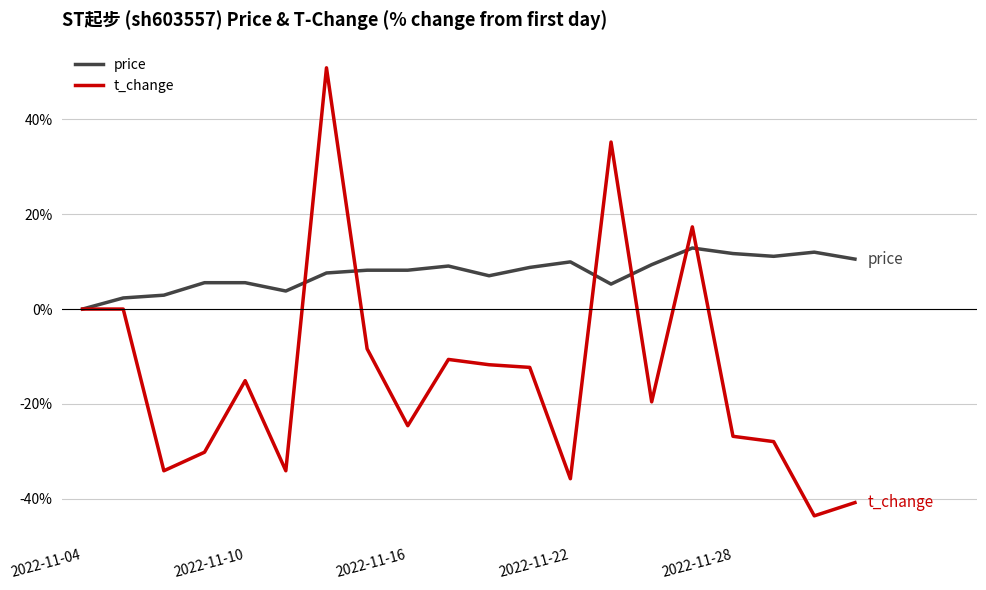

What is the highest value of the price series?

12.9